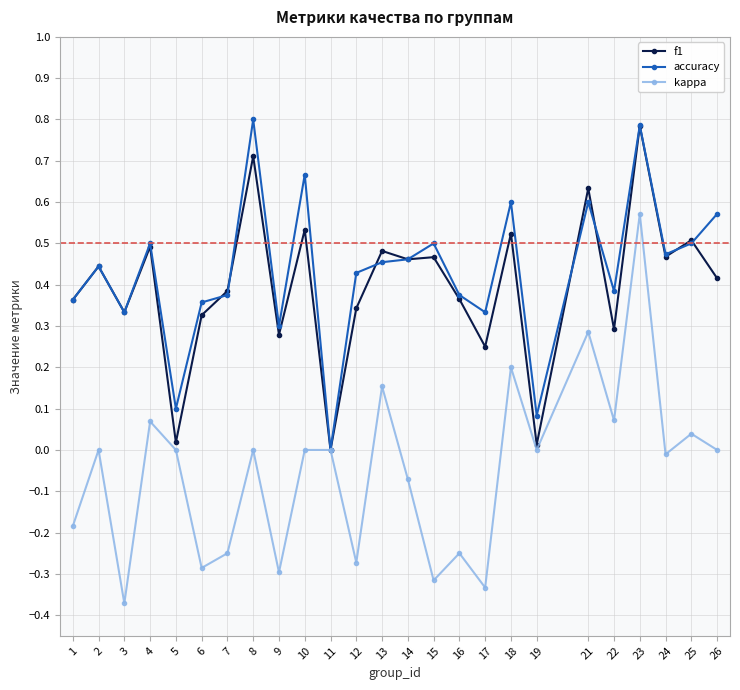

Which series changed the most between 9 and 10?

accuracy